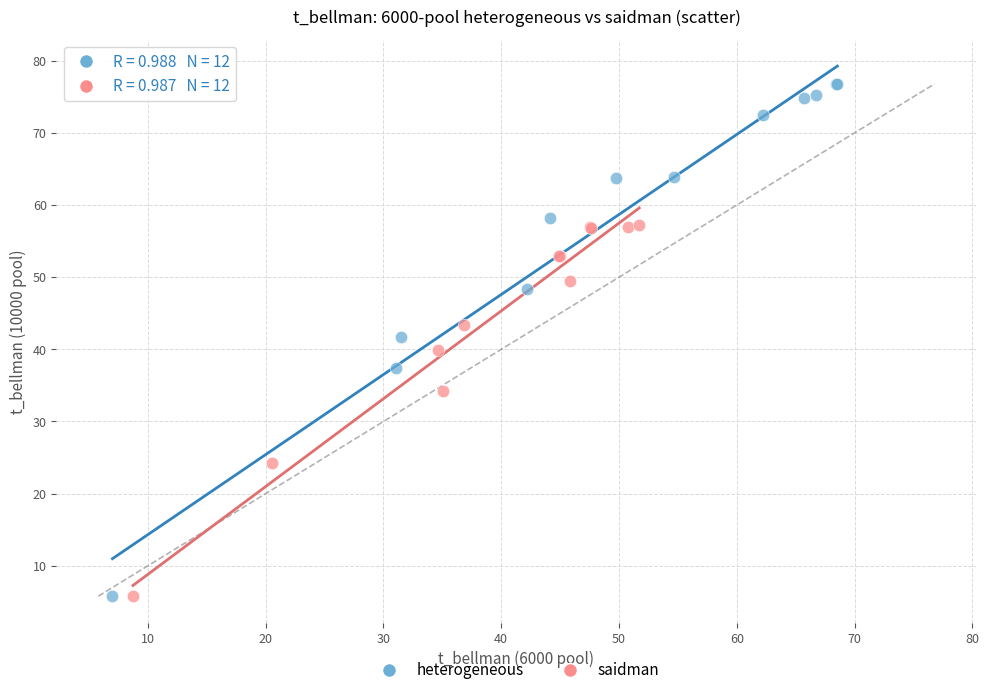

Which series contains the highest Y value?

heterogeneous